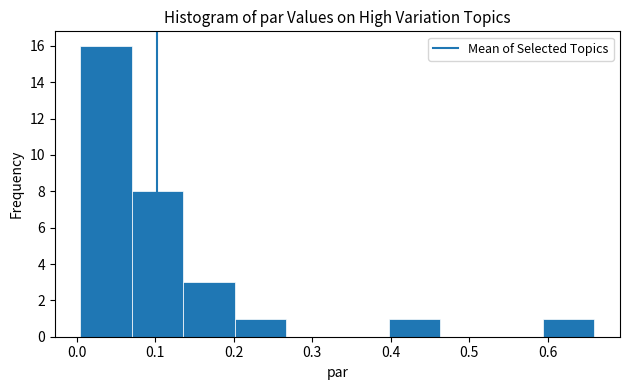

Reading left to right, transcribe this chart: for each bar, give the range it covers on the x-axis and its height. Neither the bar edges nor the heights are printed on the chart, so give them approximately, as read against the axes.

0.00 to 0.07: 16
0.07 to 0.14: 8
0.14 to 0.20: 3
0.20 to 0.27: 1
0.27 to 0.33: 0
0.33 to 0.40: 0
0.40 to 0.46: 1
0.46 to 0.53: 0
0.53 to 0.59: 0
0.59 to 0.66: 1